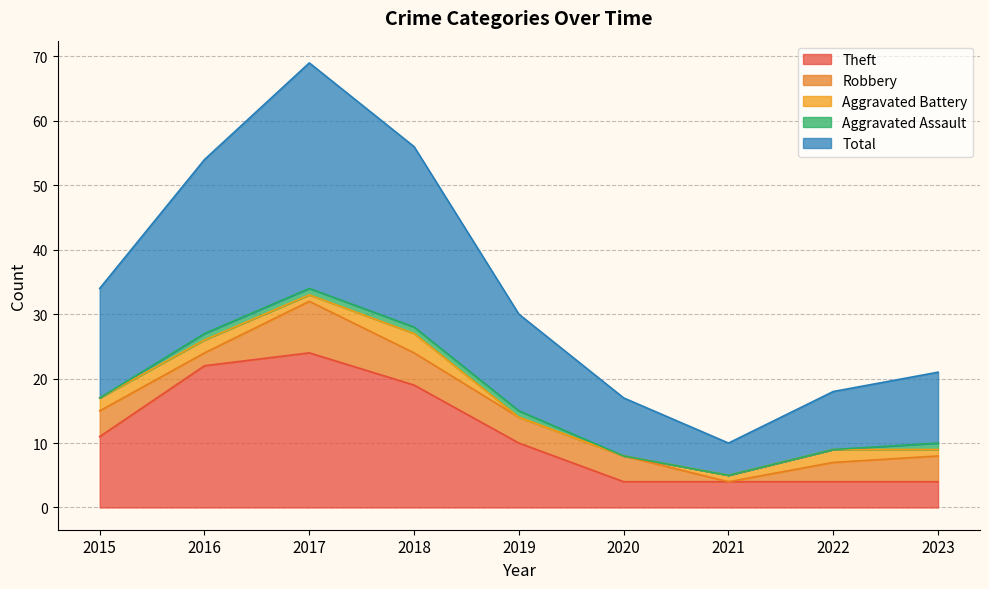

What is the value of the Total point at the 9th from the left?

11